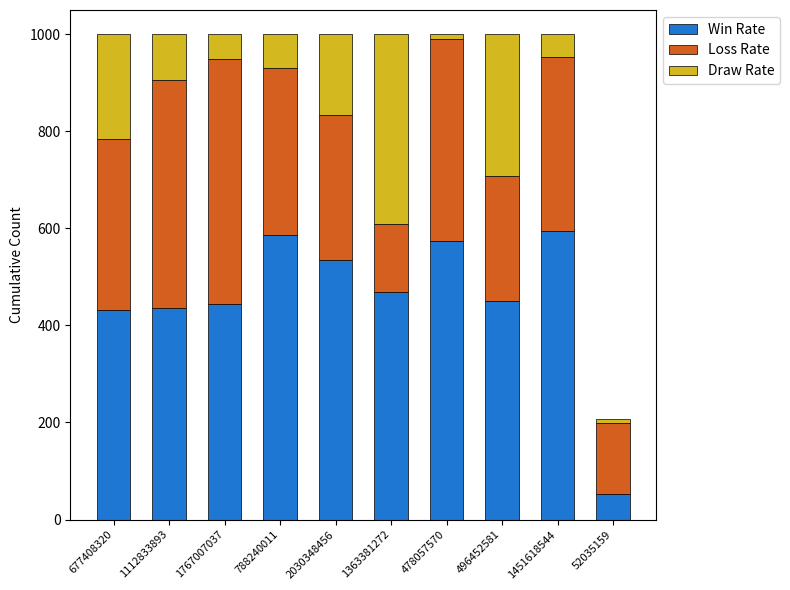

What are all the series names shown in the legend?

Win Rate, Loss Rate, Draw Rate